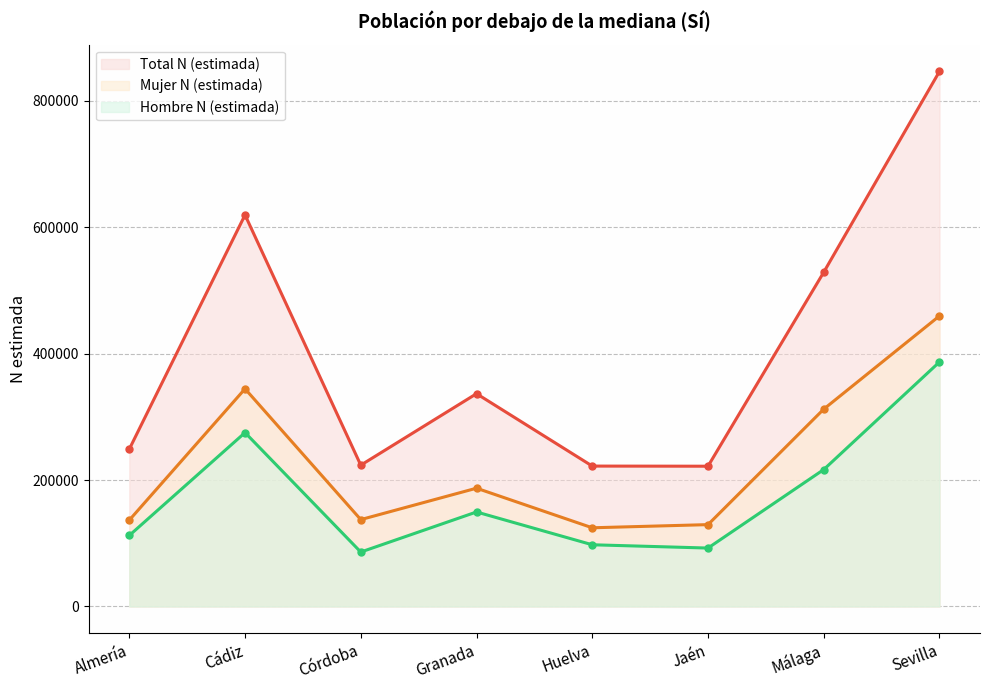

True or false: Total N (estimada) and Hombre N (estimada) intersect in this chart.

False